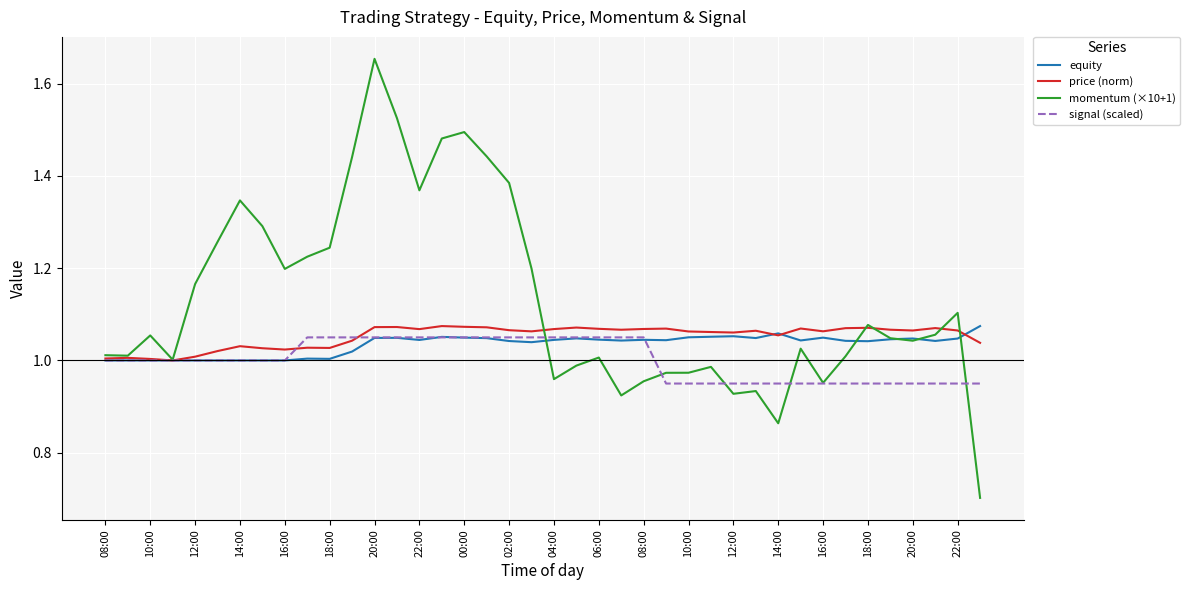

Which series has the largest range (max minus min)?

momentum (×10+1)